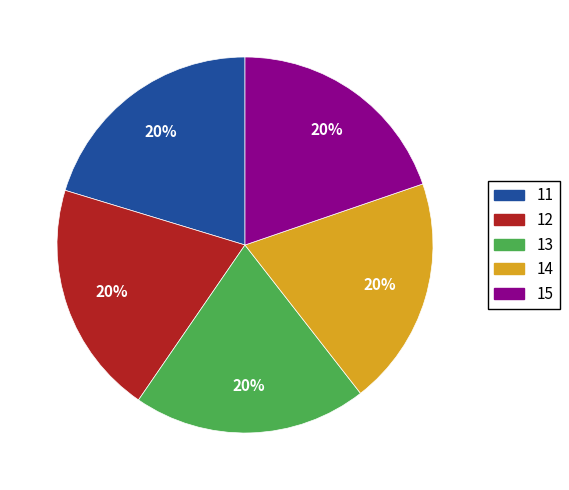

Count the number of slices in the pie.

5